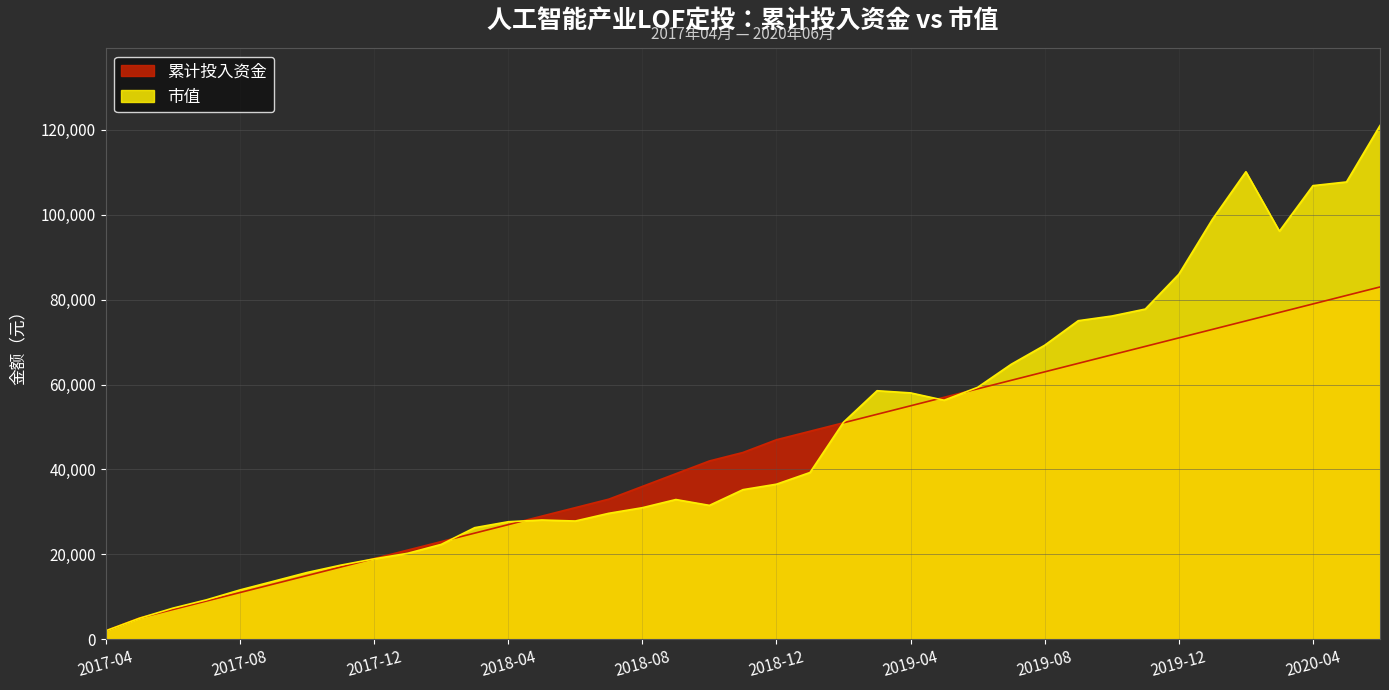

What position from the right is 2018-03?

28